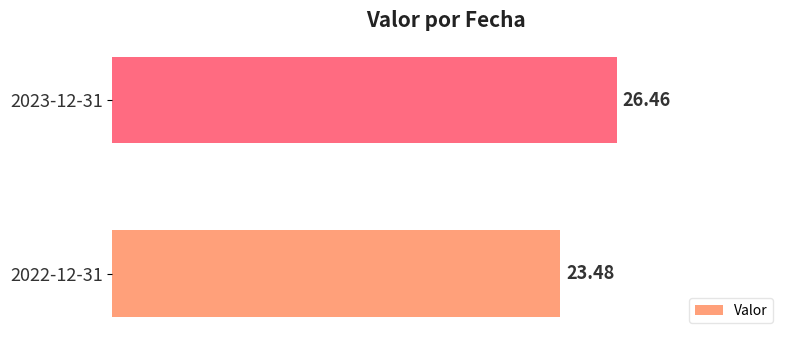

How many categories are shown in the chart?

2